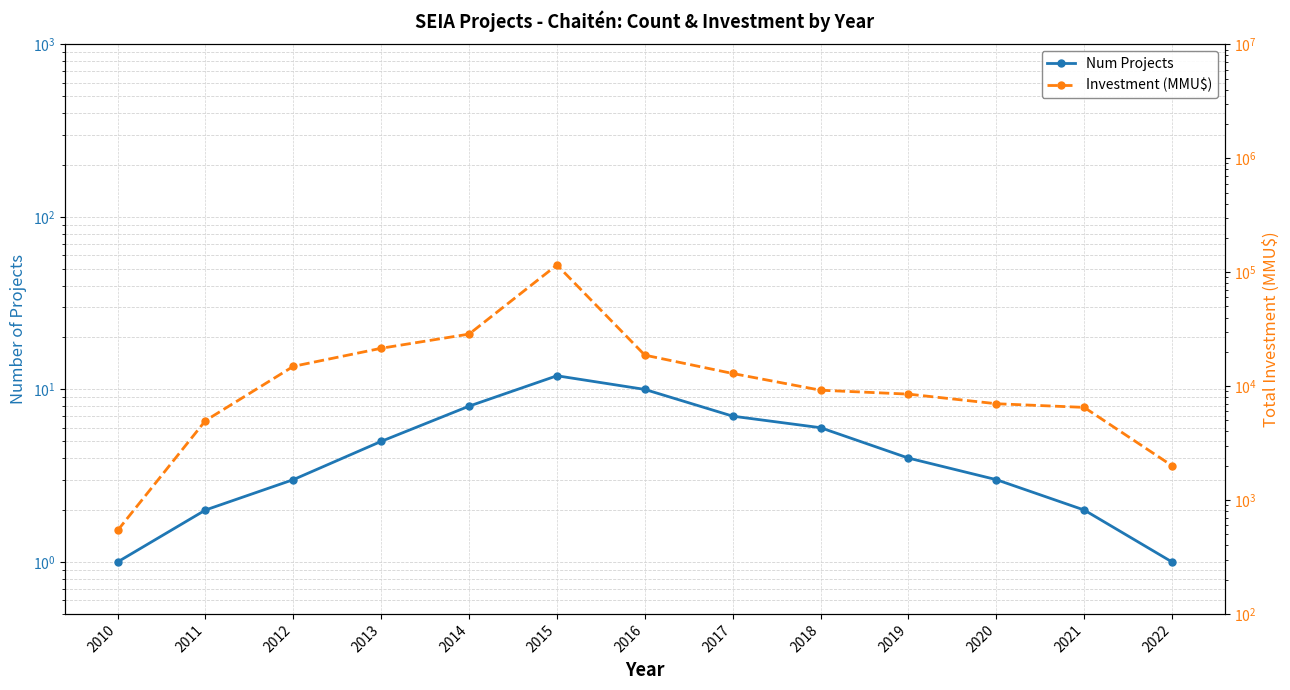

List the series in order of their overall mean, highest first.

Investment (MMU$), Num Projects